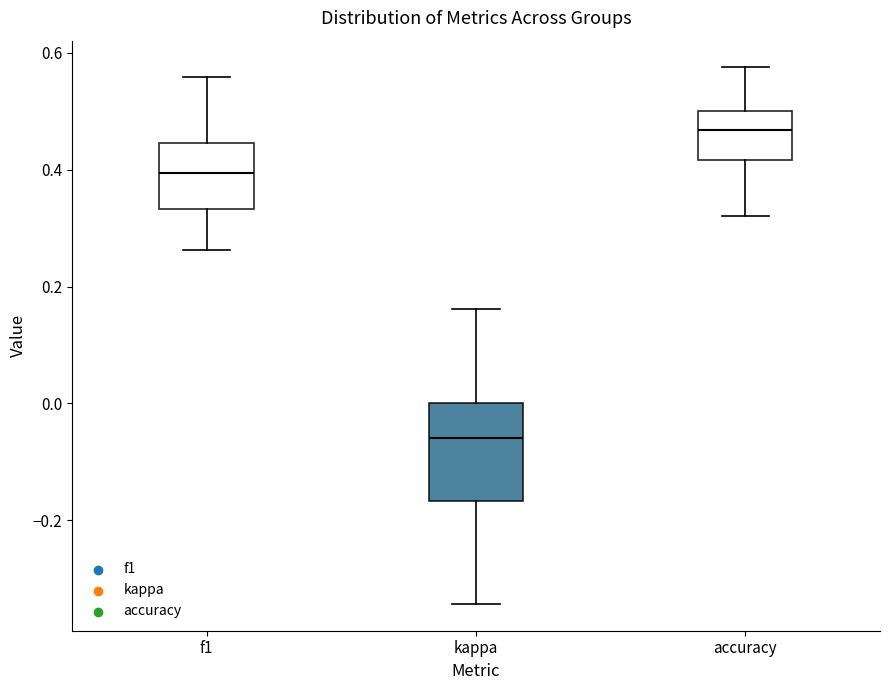

Reading left to right, read every box against the y-axis: the position of its median line, the range the box covers, and the ends of its whiskers. The values are not printed on the chart, so give them approximately, as read against the axis.

f1: median 0.40, box 0.34 to 0.44, whiskers 0.26 to 0.56
kappa: median -0.06, box -0.16 to 0.00, whiskers -0.34 to 0.16
accuracy: median 0.46, box 0.42 to 0.50, whiskers 0.32 to 0.58